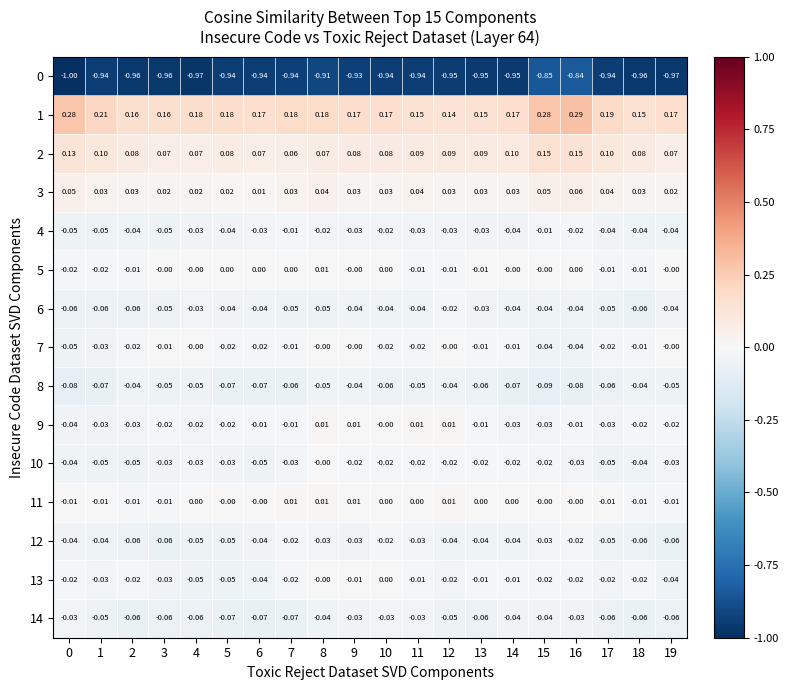

Which series has the largest total across all categories?

1